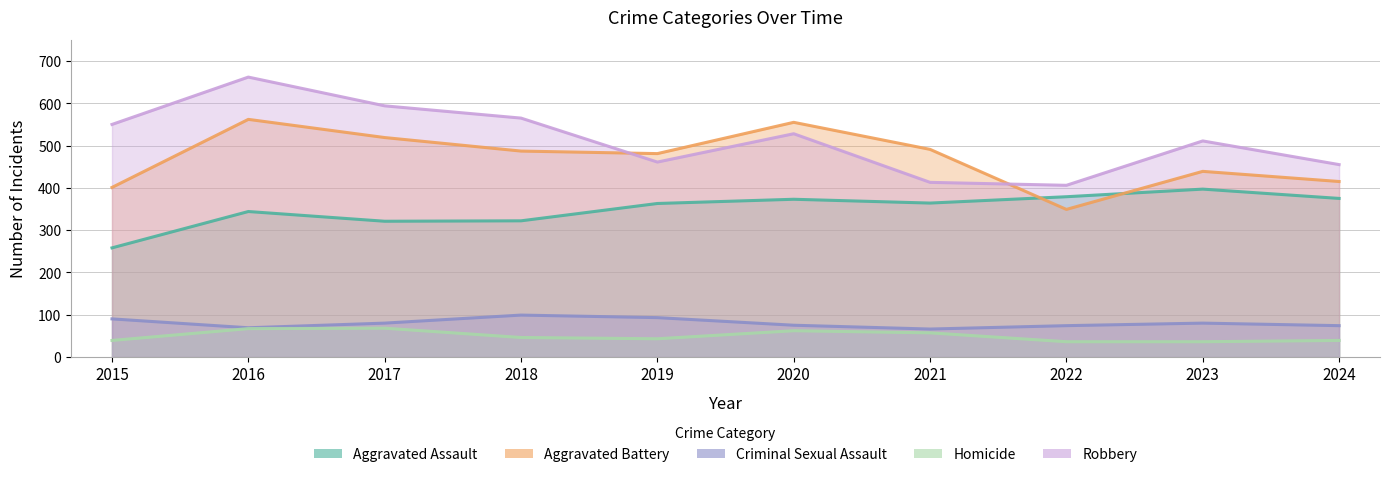

Which category has the highest value in the Homicide series?

2017